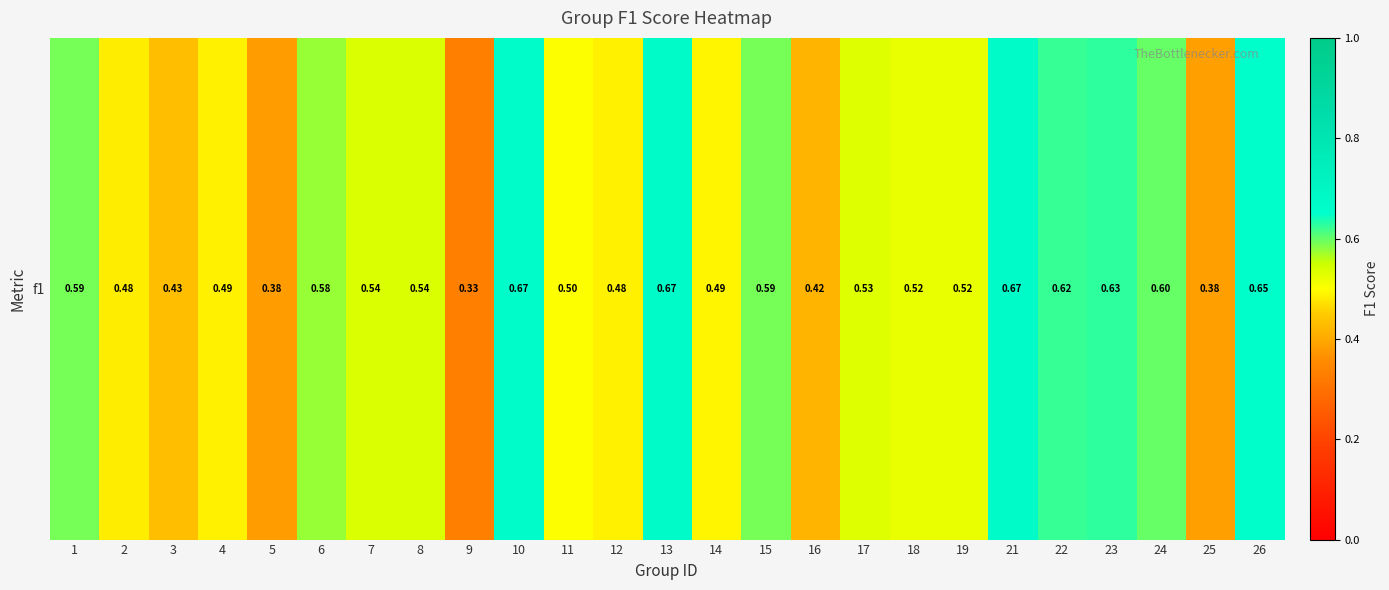

What is the difference between the maximum and second lowest values?

0.3